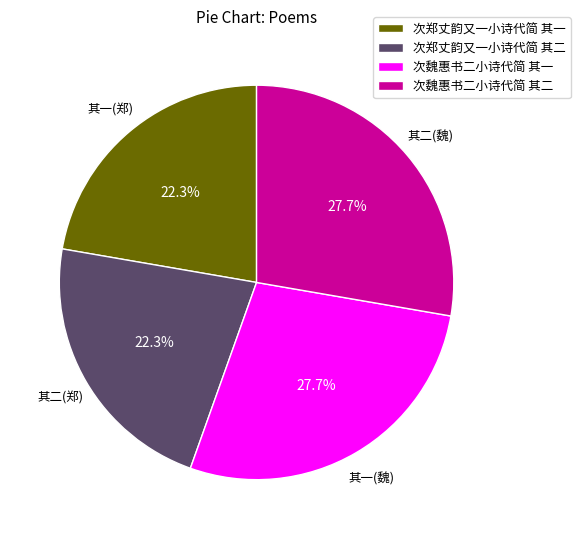

To the nearest percent, what percentage of the pie is 次郑丈韵又一小诗代简 其二?

22%